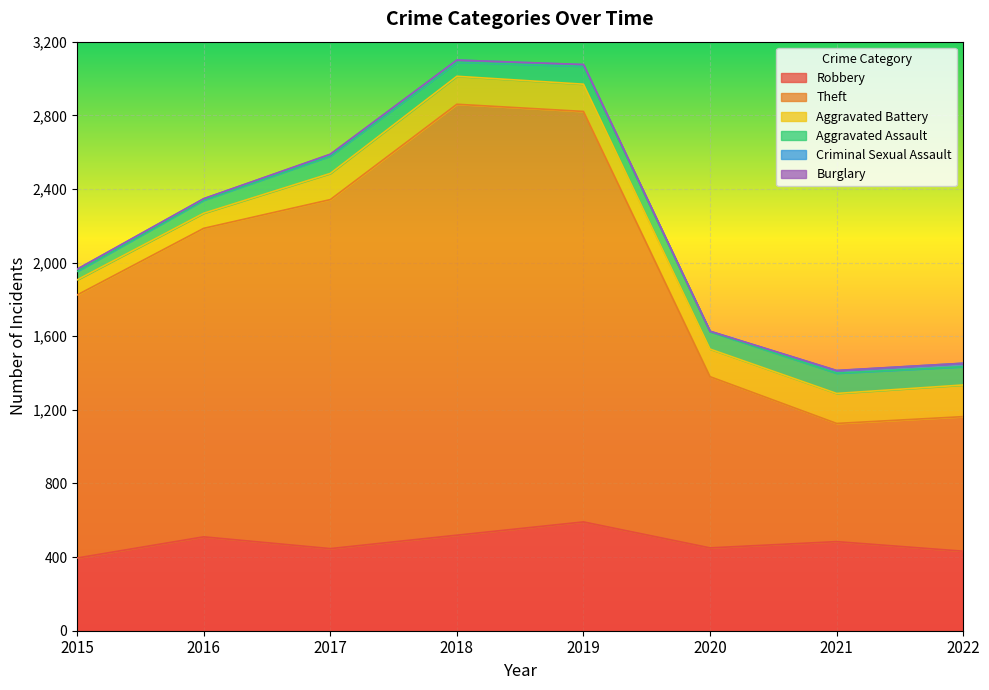

Which category has the lowest value across all series?

2015